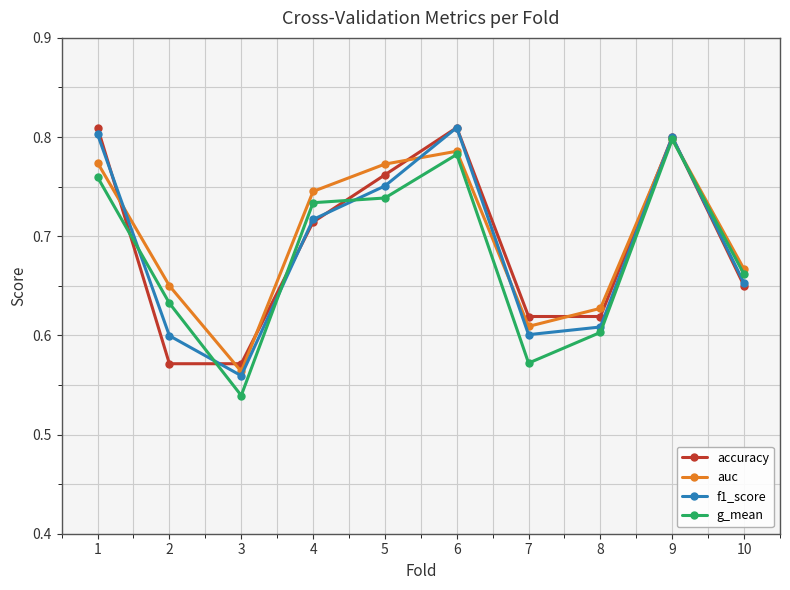

Where is the first local maximum for accuracy?

6